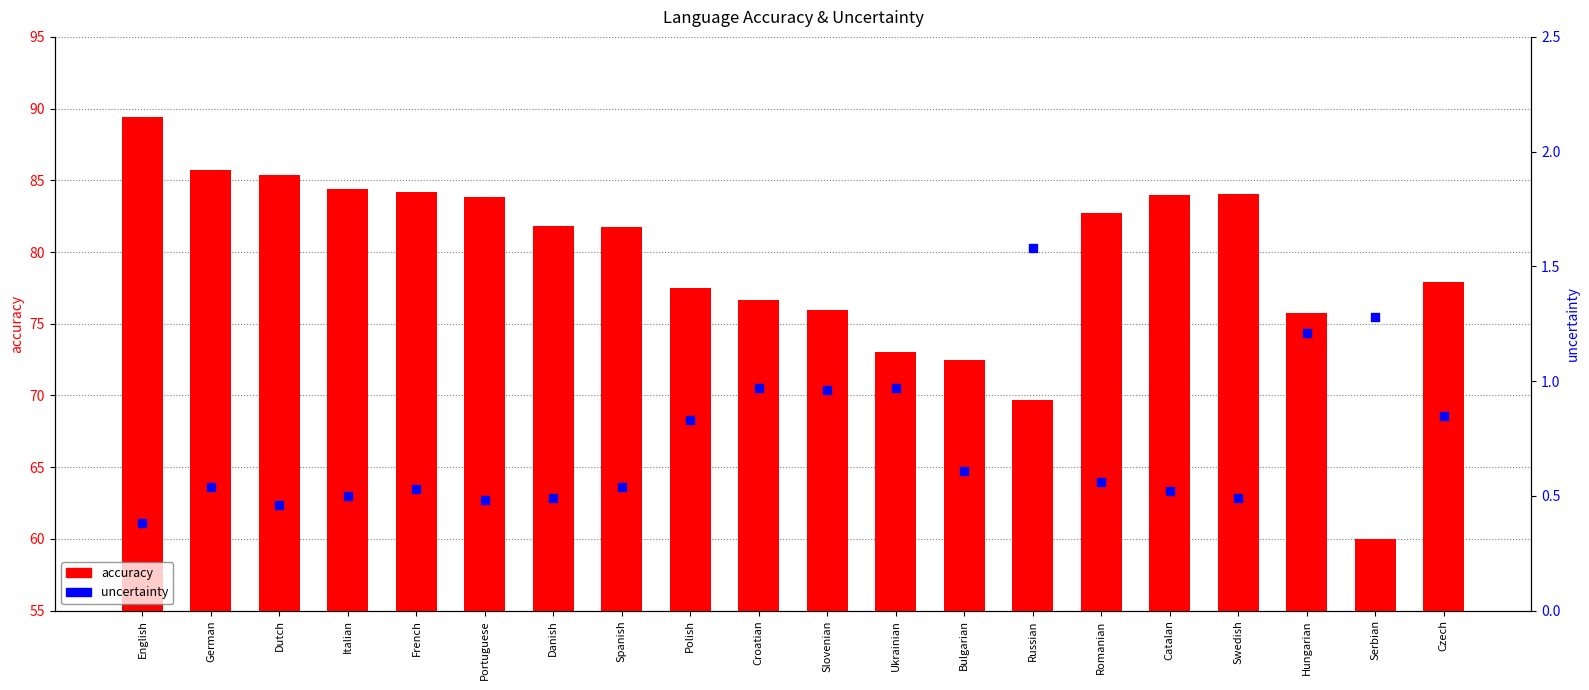

Which series has the widest spread of Y values?

accuracy